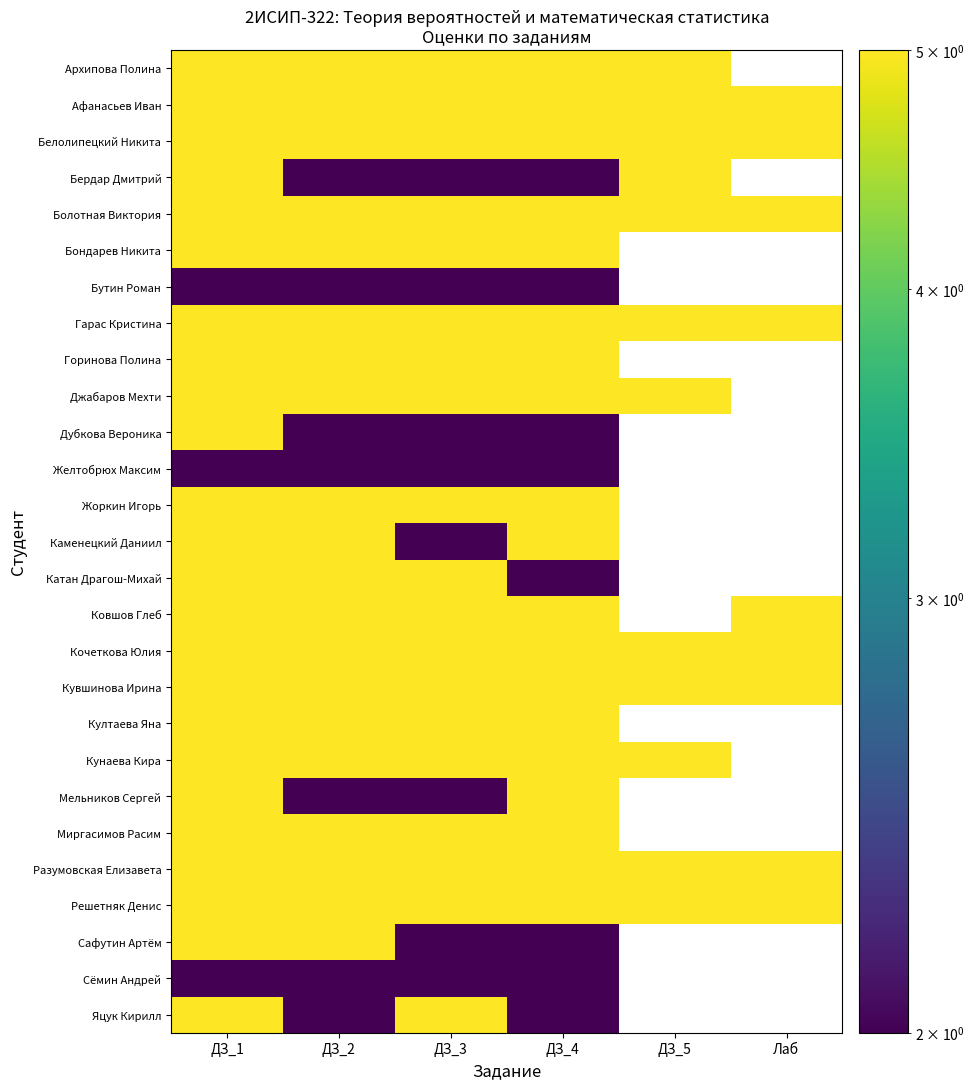

Where is Кувшинова Ирина nearest to the value 5?

ДЗ_1